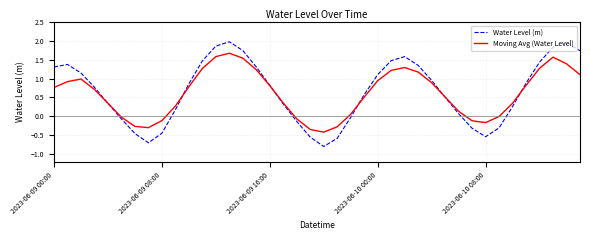

List the series in order of their peak value, lowest first.

Moving Avg (Water Level), Water Level (m)